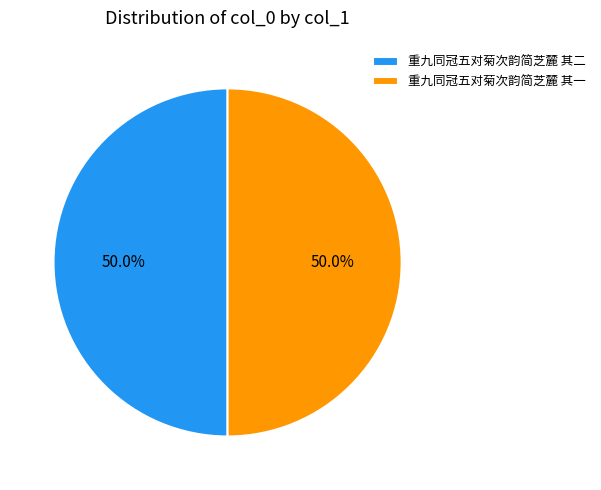

How much of the chart is everything except 重九同冠五对菊次韵简芝麓 其二?

50.0%